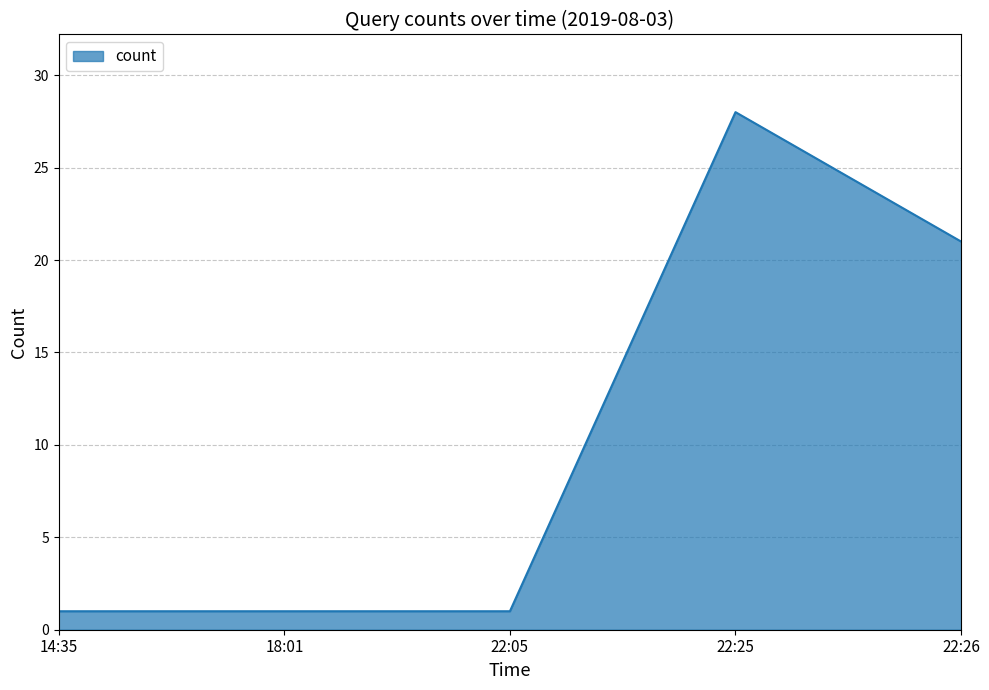

Reading left to right, what are all the values shown in this chart?

14:35=1	18:01=1	22:05=1	22:25=28	22:26=21